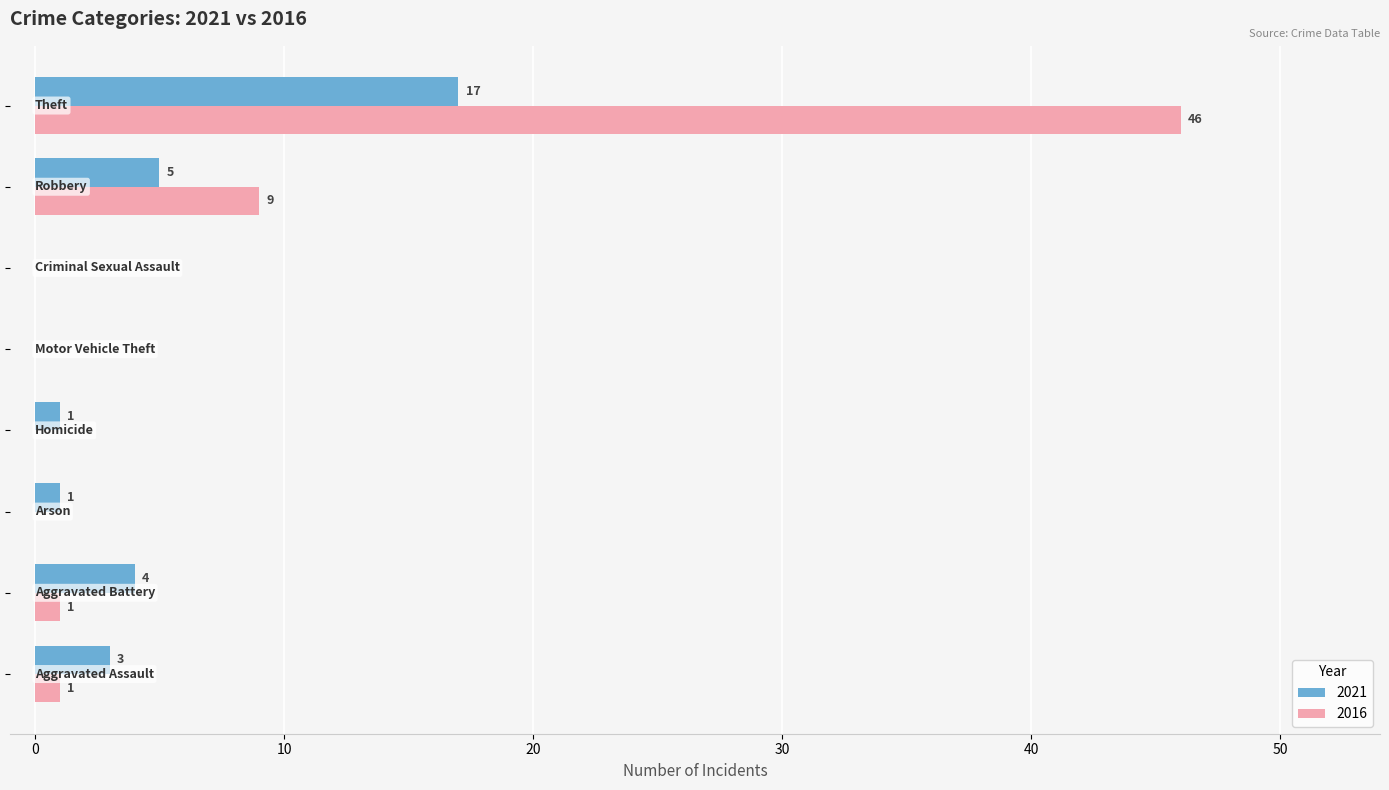

What is the maximum value shown in the chart?

46